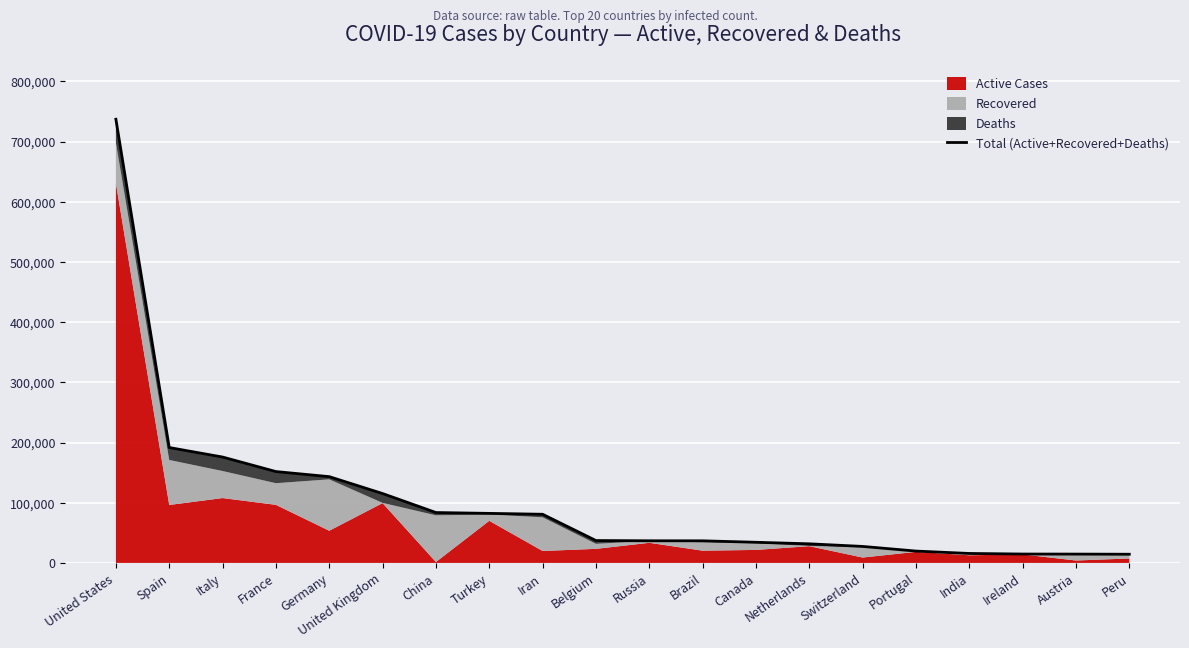

The value at Turkey is 82329. True or false?

True